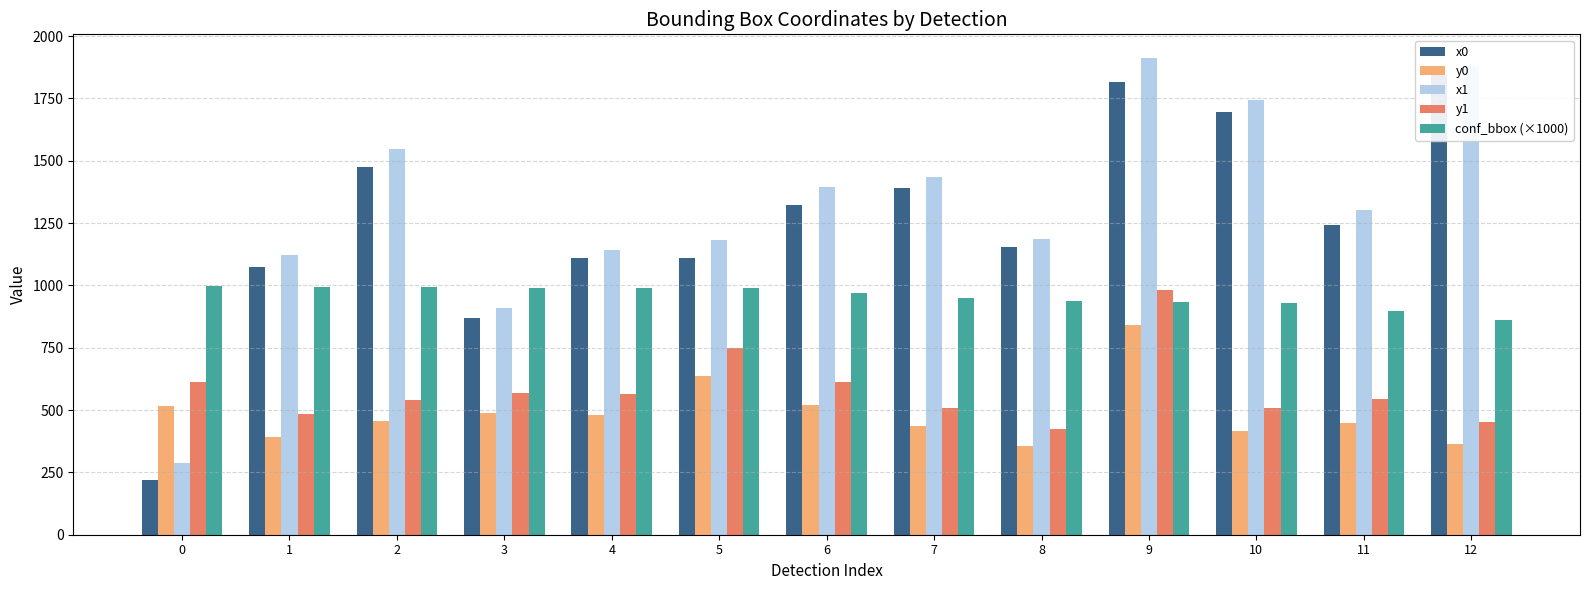

List the labels in order of y0 value, largest first.

9, 5, 6, 0, 3, 4, 2, 11, 7, 10, 1, 12, 8